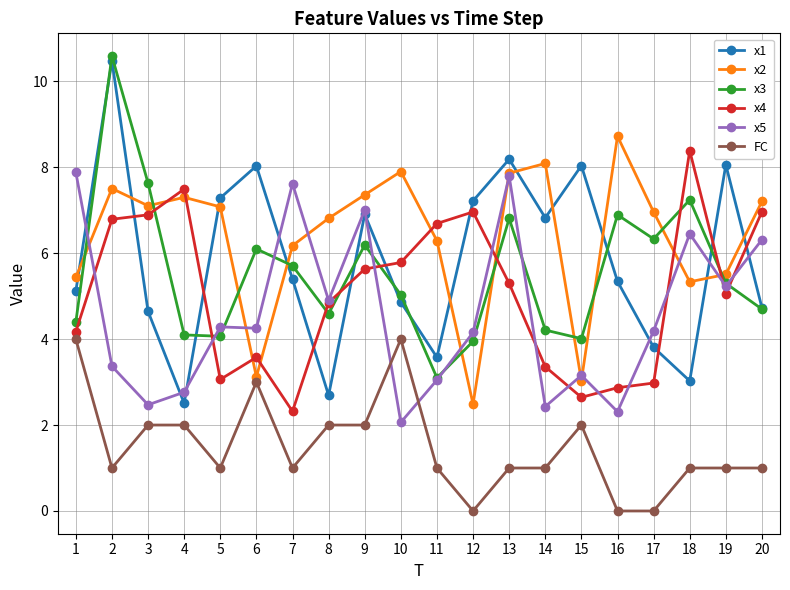

What are all the series names shown in the legend?

x1, x2, x3, x4, x5, FC